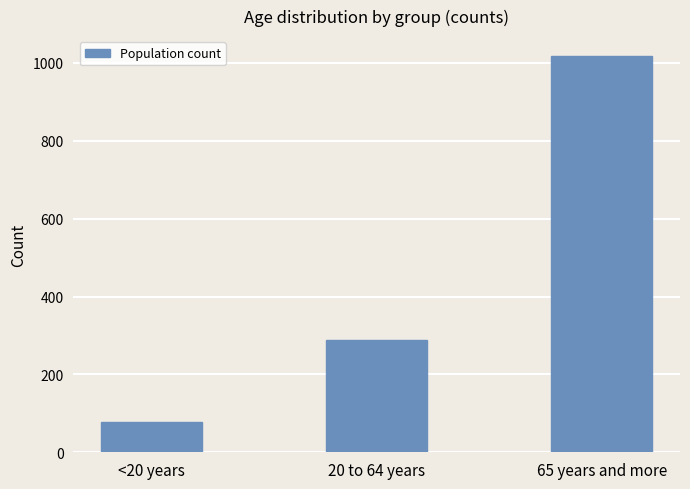

Read the value at 20 to 64 years, to the nearest 50.

300